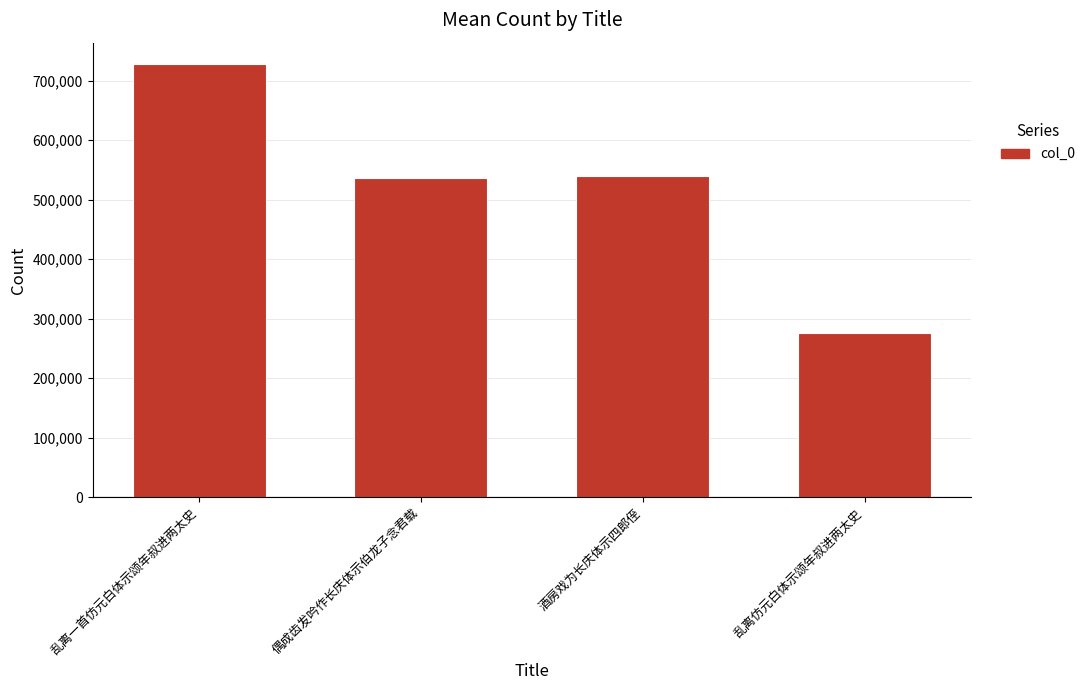

Which has a higher value, 乱离仿元白体示颂年叔进两太史 or 偶成齿发吟作长庆体示伯龙子念君载?

偶成齿发吟作长庆体示伯龙子念君载